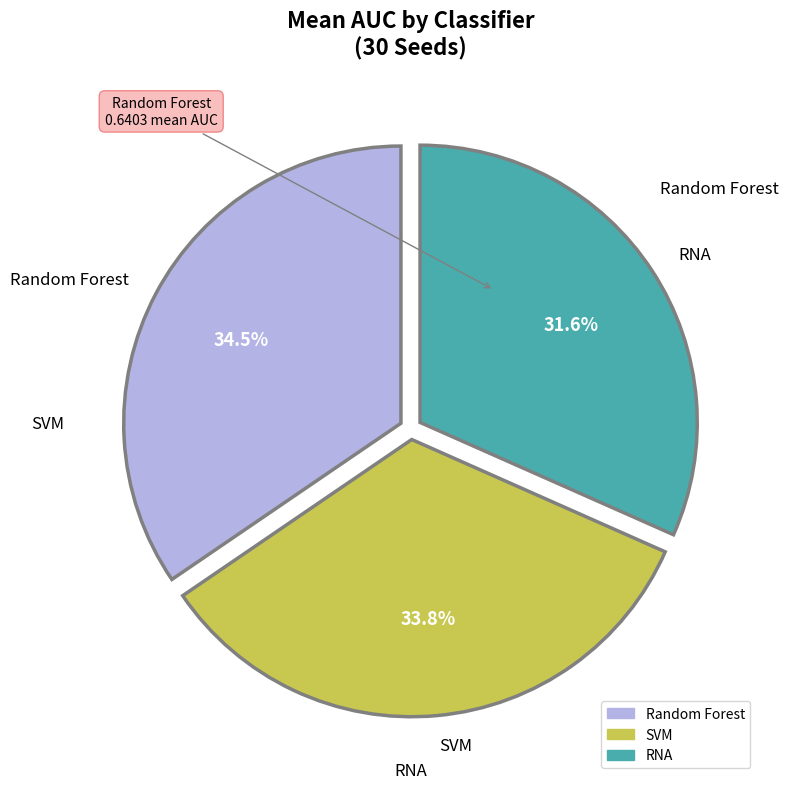

Which has a higher value, RNA or SVM?

SVM